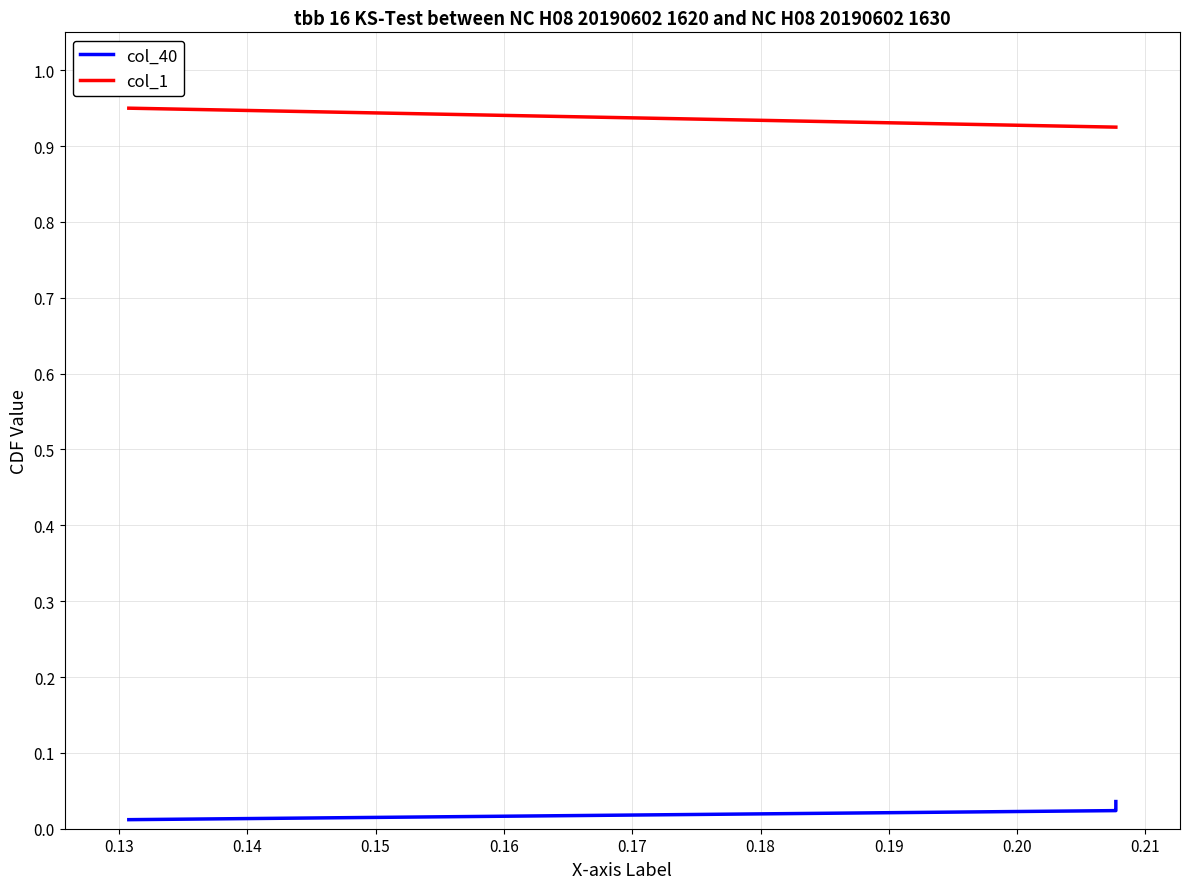

Is the value of col_40 at 0.18 greater than the value of col_1 at 0.12?

No